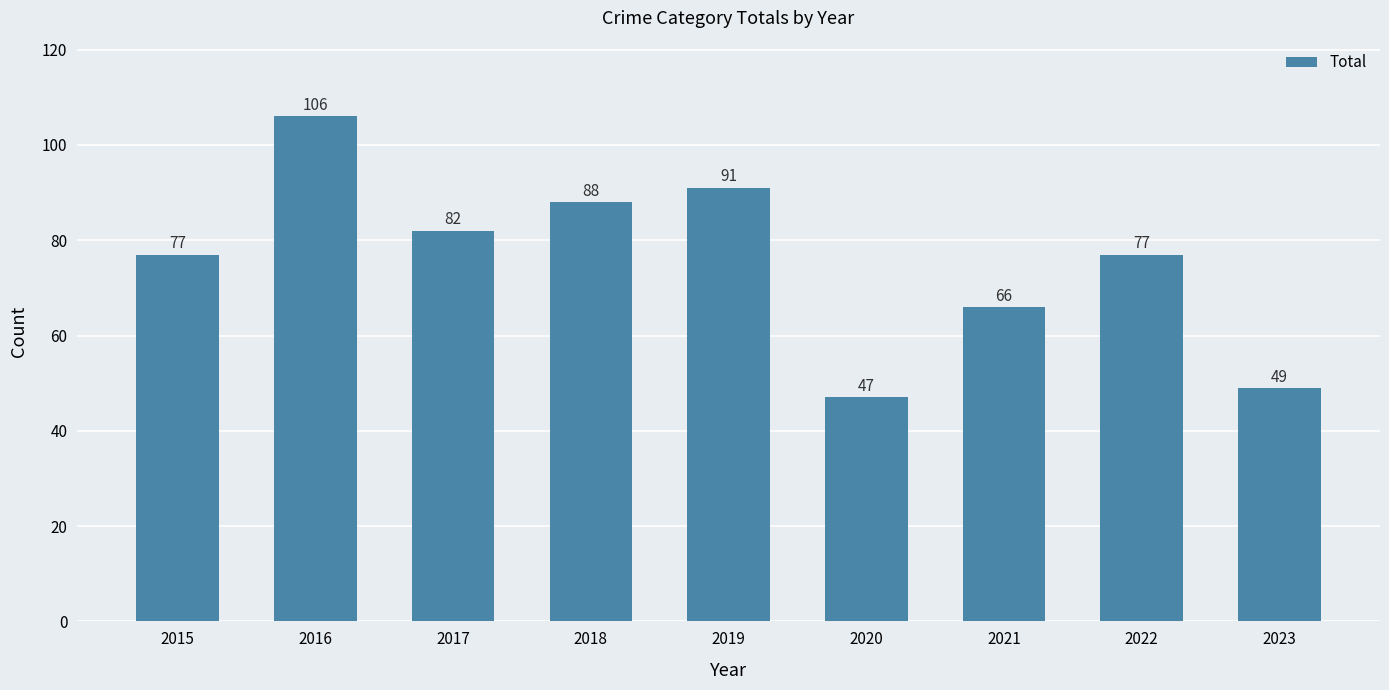

What is the difference between the maximum and minimum values?

59